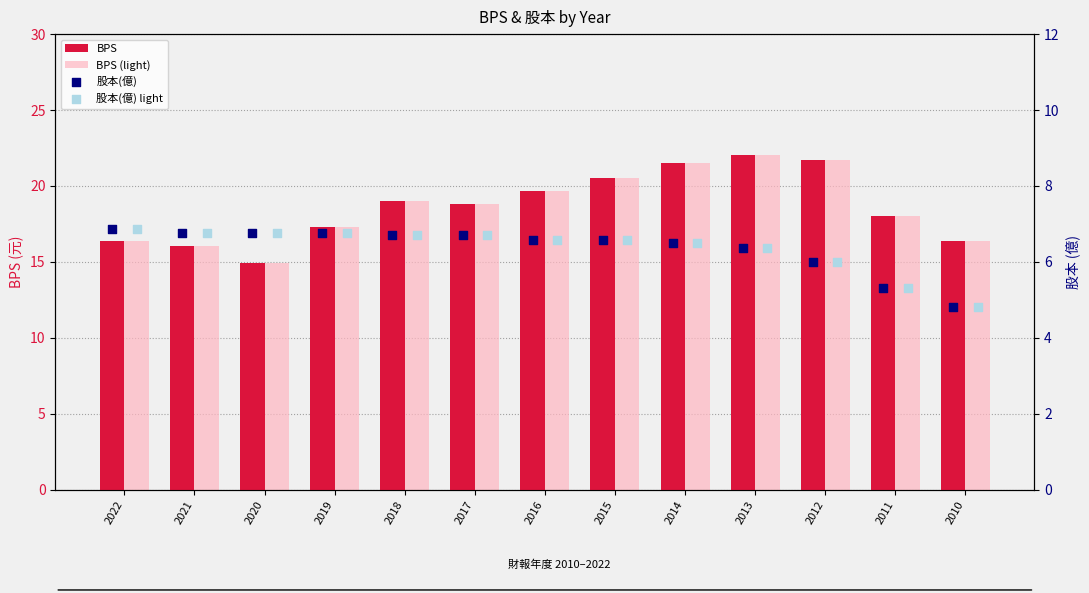

At which category is the sum across all series the highest?

2013